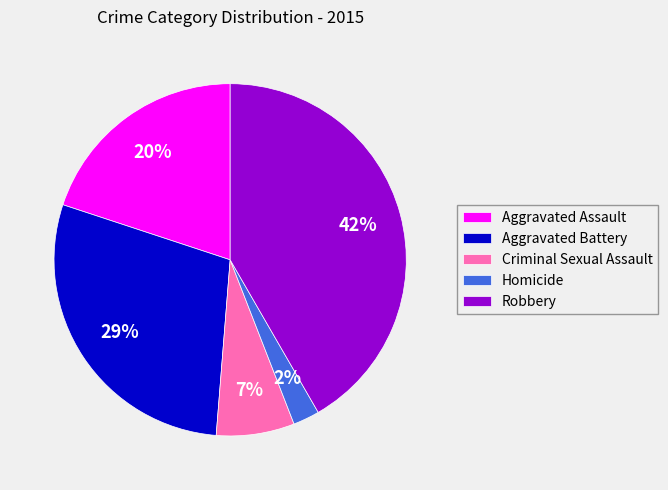

Which category has the smallest portion of the pie?

Homicide